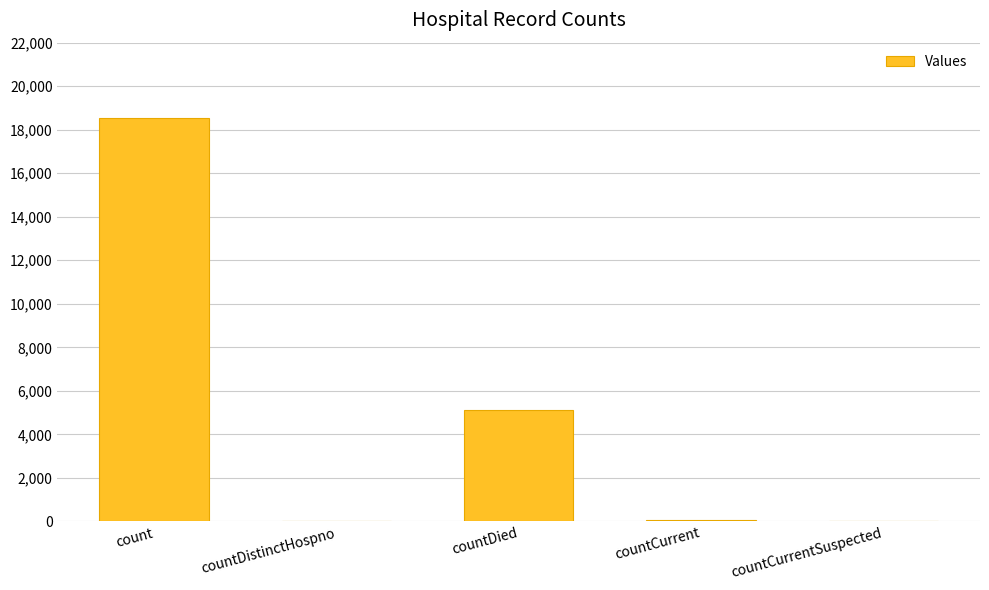

What is the difference between the values at countCurrent and countDied?

5085